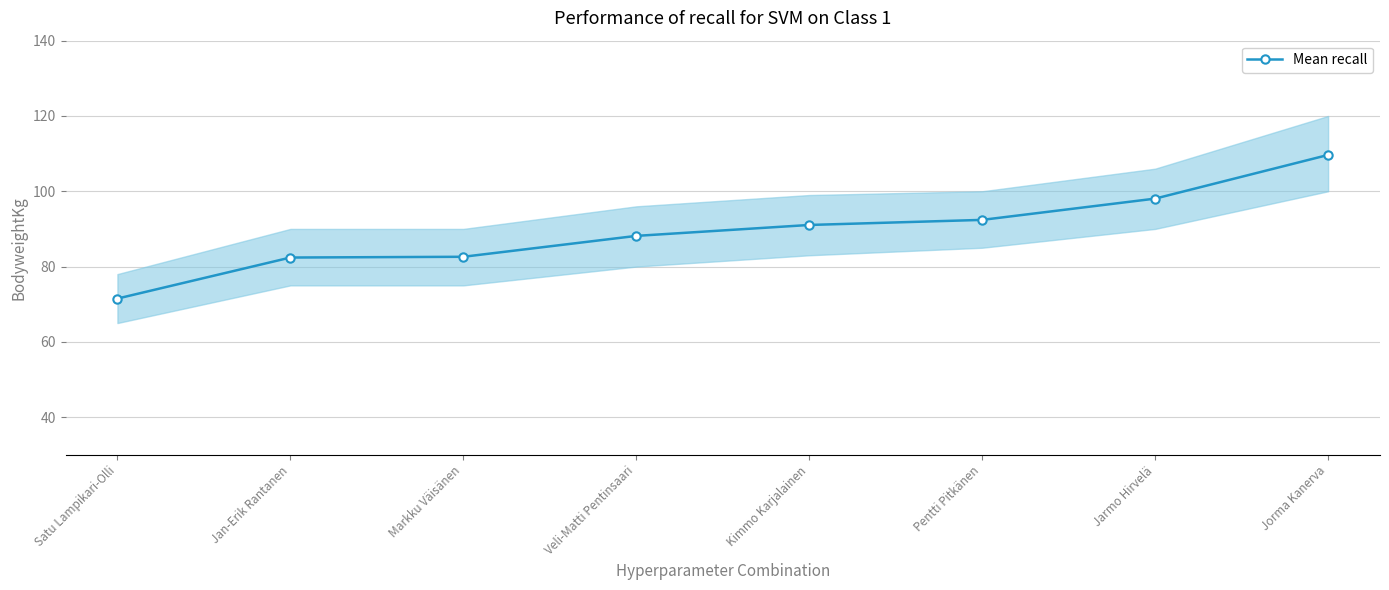

Between Jan-Erik Rantanen and Pentti Pitkänen, which is larger?

Pentti Pitkänen